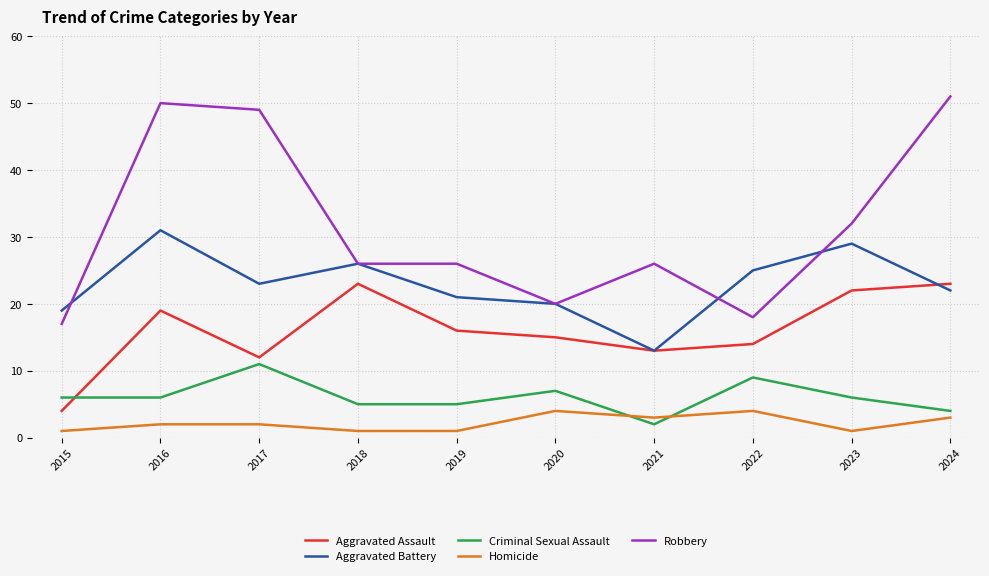

At which category is the sum across all series the highest?

2016